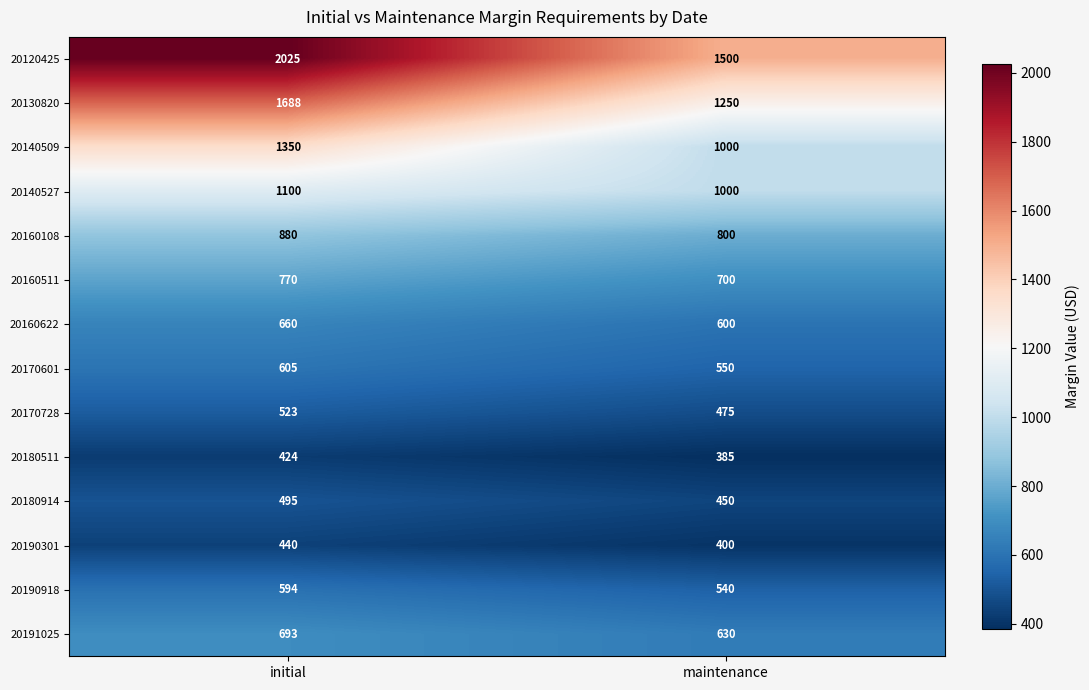

Which series has the largest total across all categories?

20120425